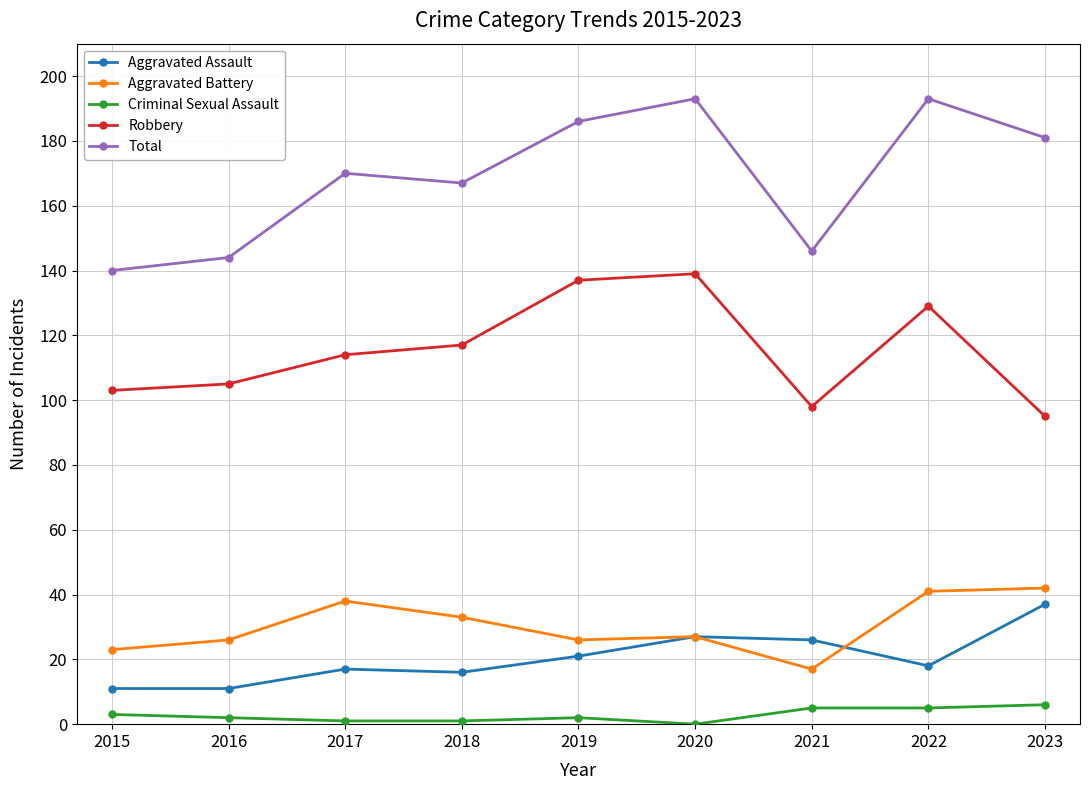

What is the sum of the Aggravated Battery values at 2015 and 2016?

49